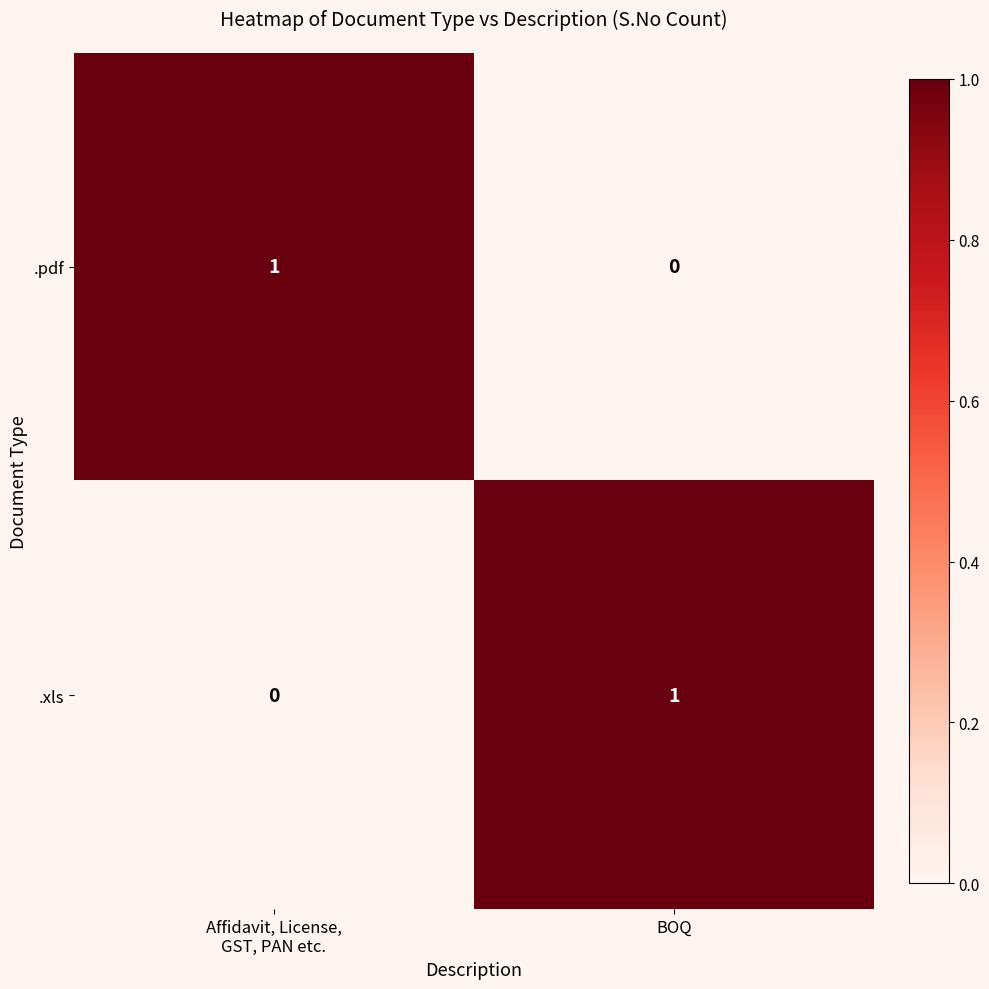

Is the value of .xls at BOQ greater than the value of .pdf at BOQ?

Yes